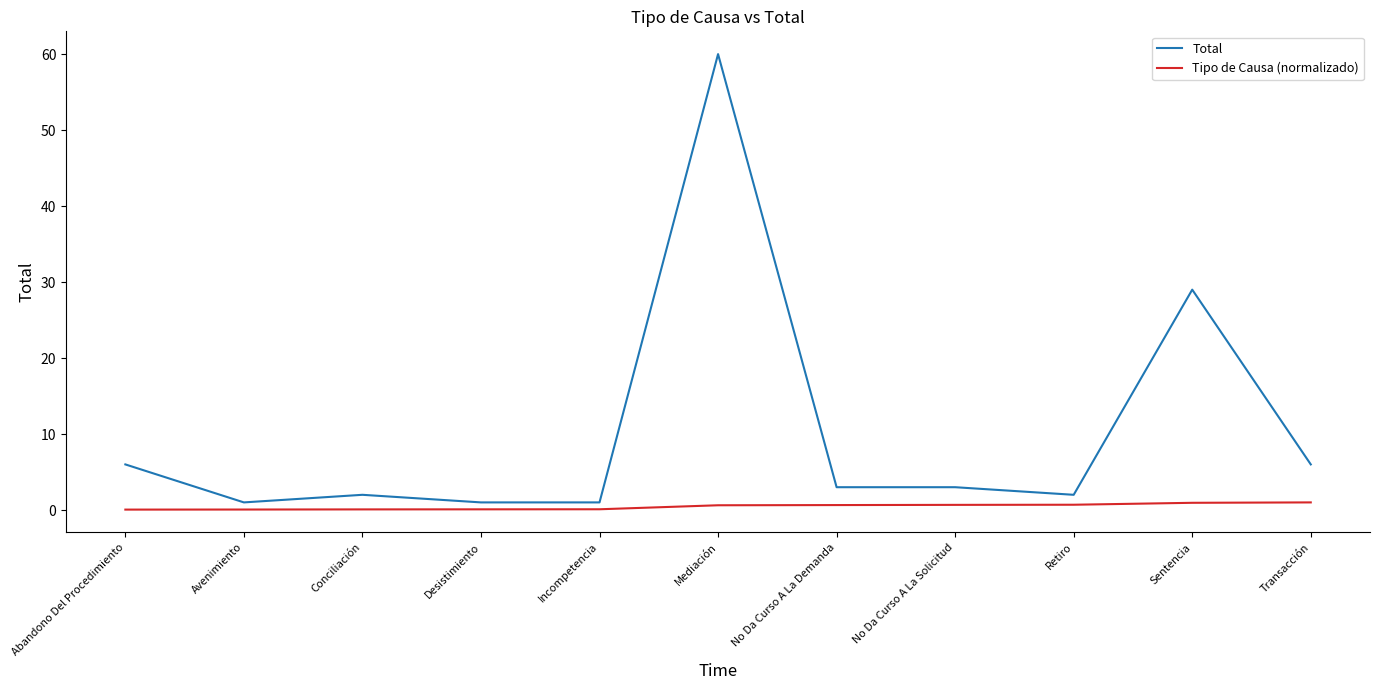

Is it true that Total equals 11.2 at Sentencia?

False